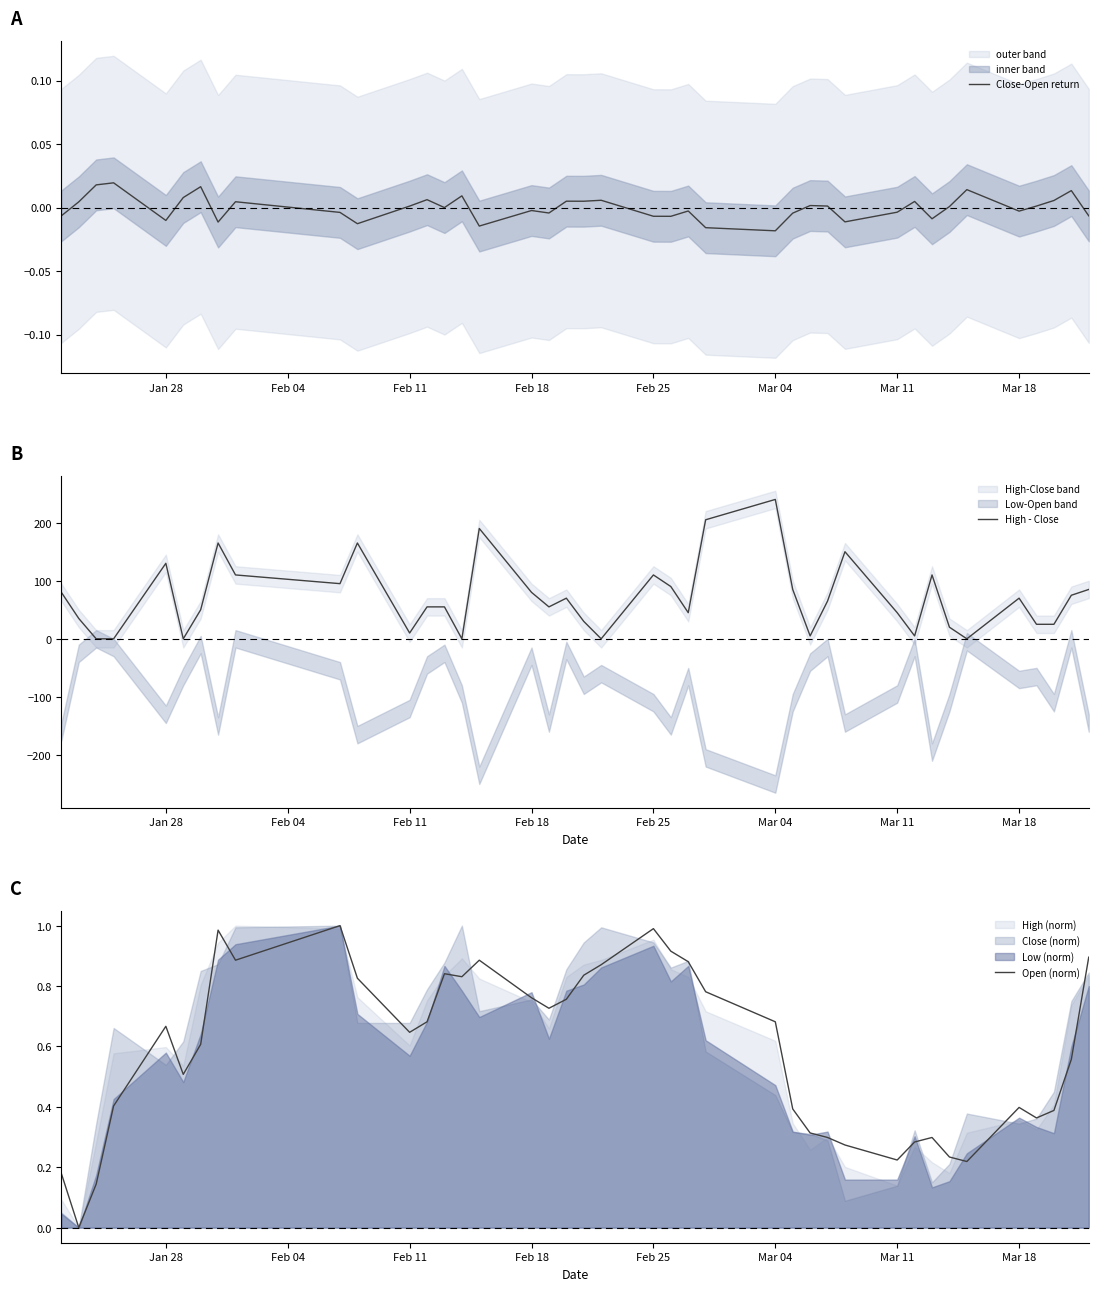

What is the label of the 6th point from the left?

Mar 04